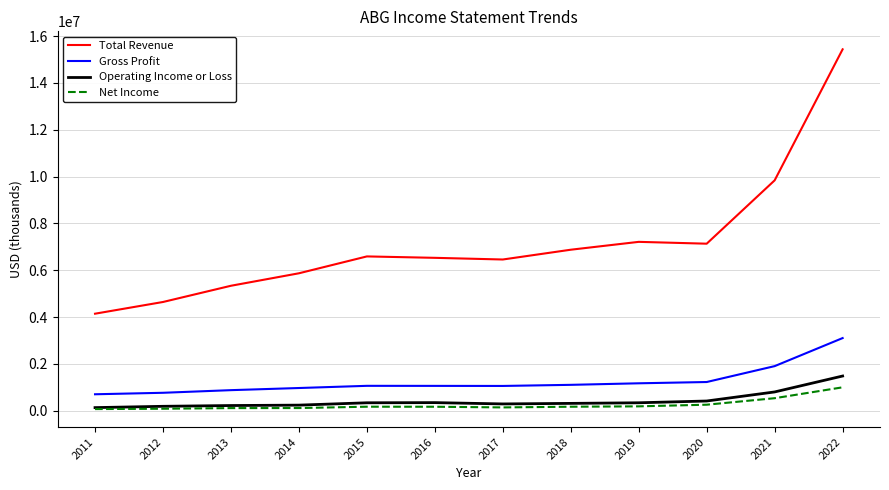

At which category is the sum across all series the highest?

2022